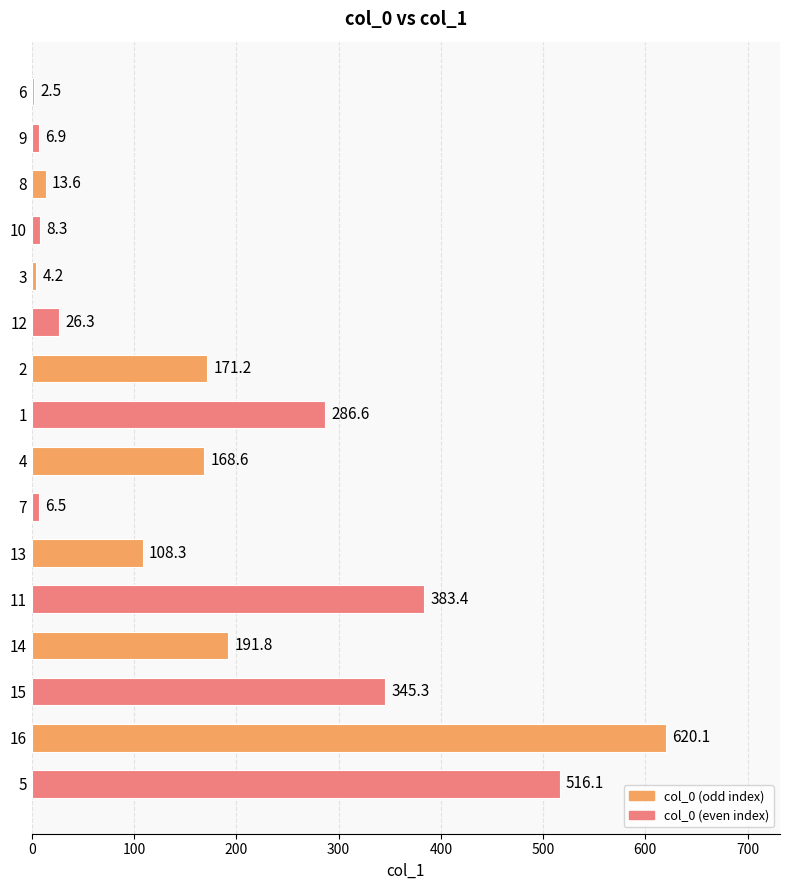

What is the label of the 3rd bar from the top?

8